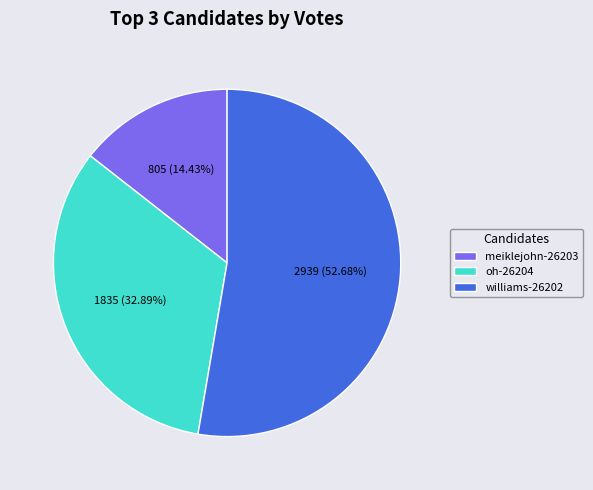

Combined, do meiklejohn-26203 and oh-26204 account for over 50%?

No